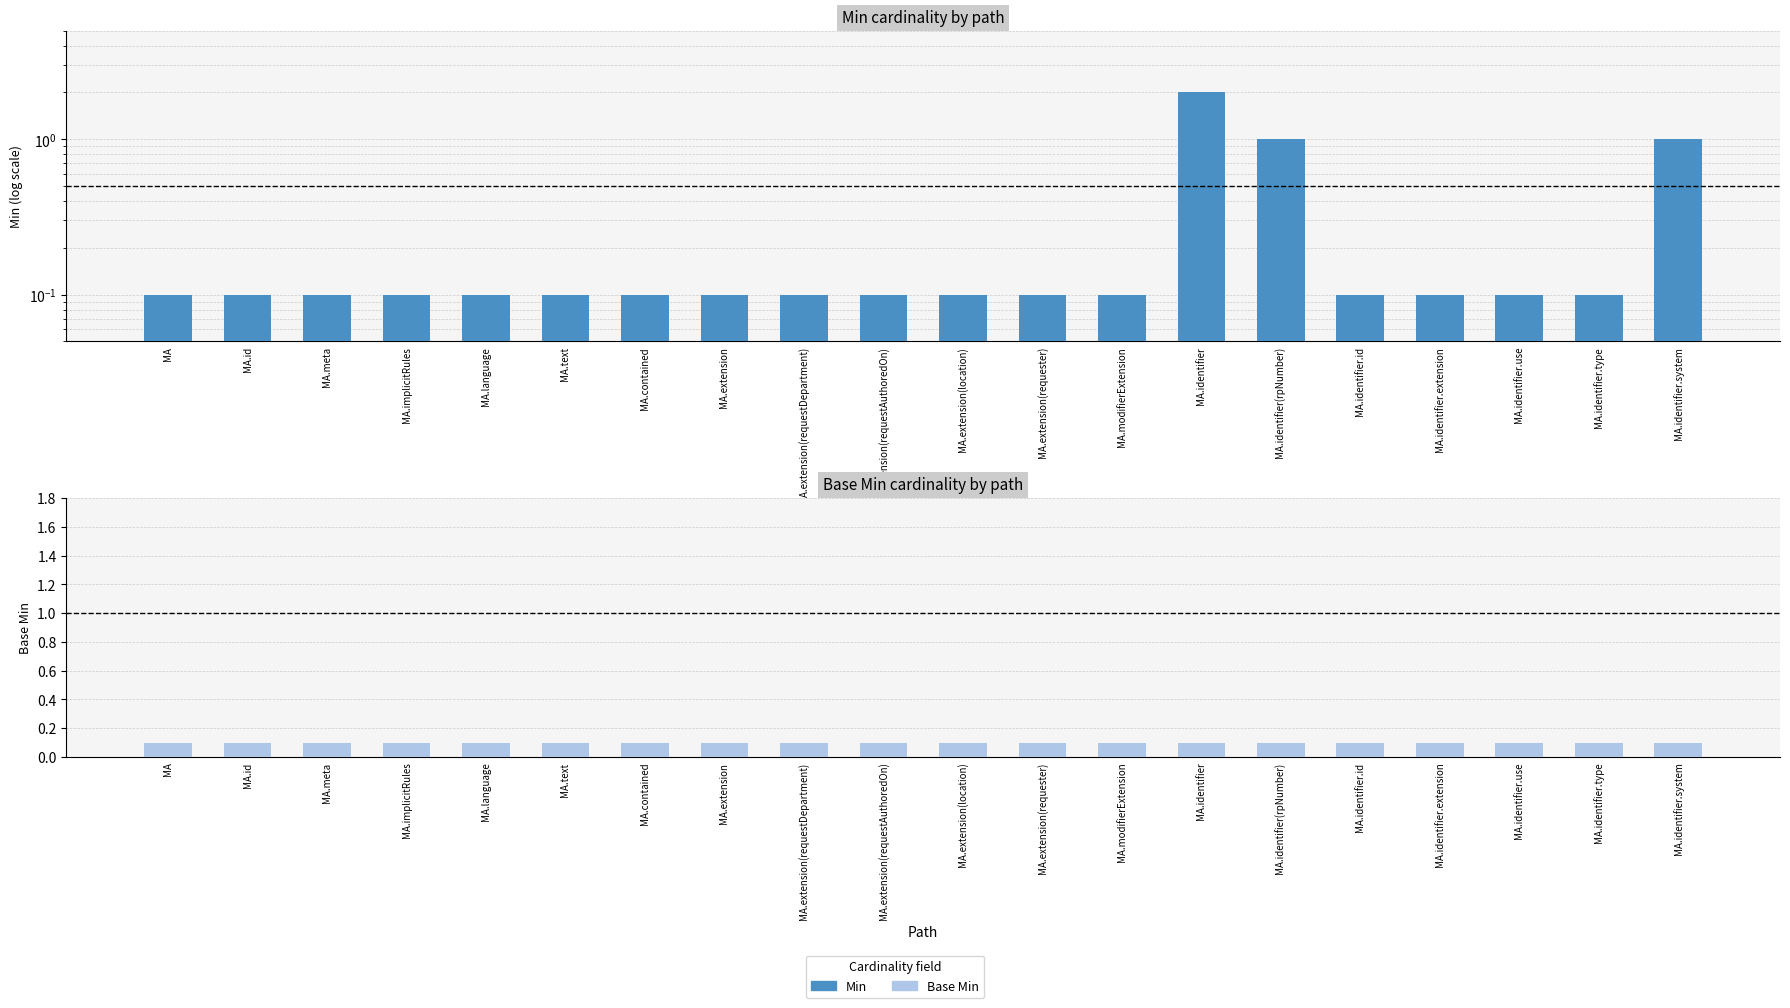

Rank the series by their maximum value, from lowest to highest.

Base Min, Min